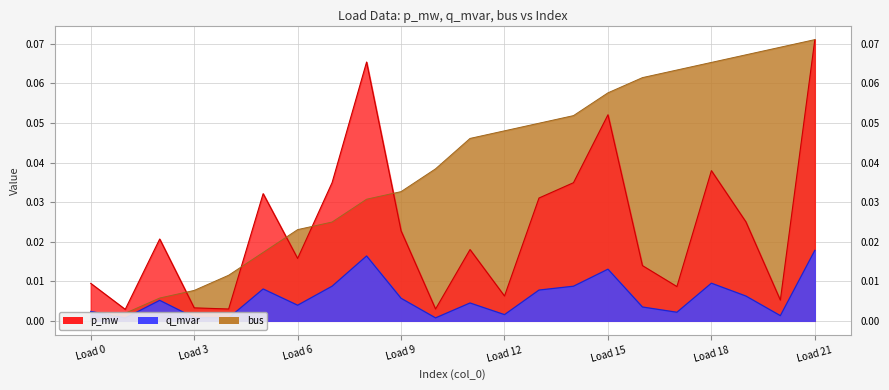

What is the sum of all q_mvar values?

0.1